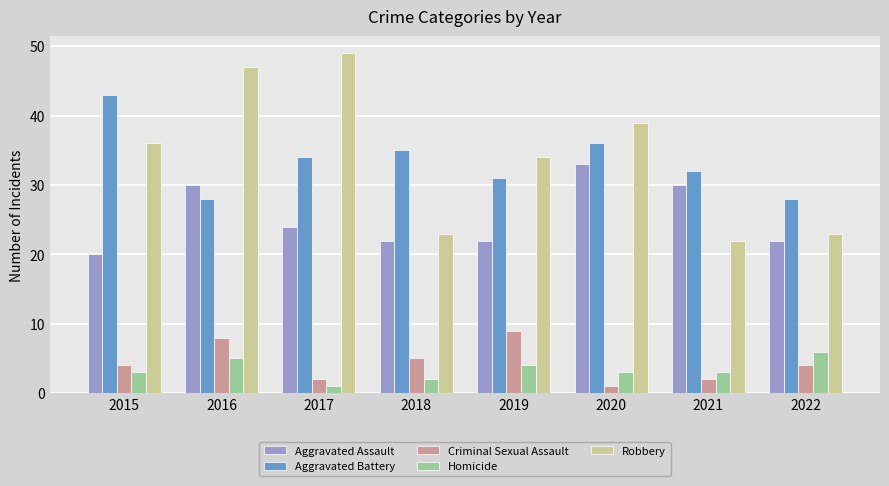

What is the difference between the maximum and minimum values in the Criminal Sexual Assault series?

8